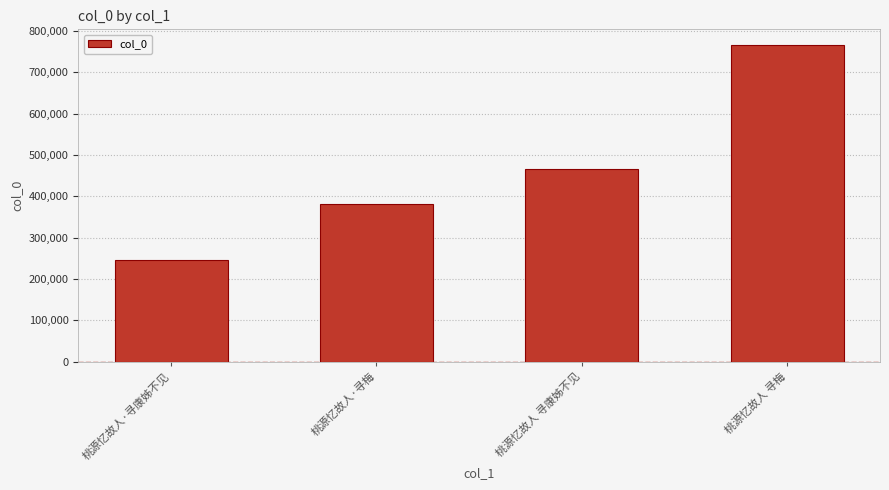

What is the minimum value shown in the chart?

247205